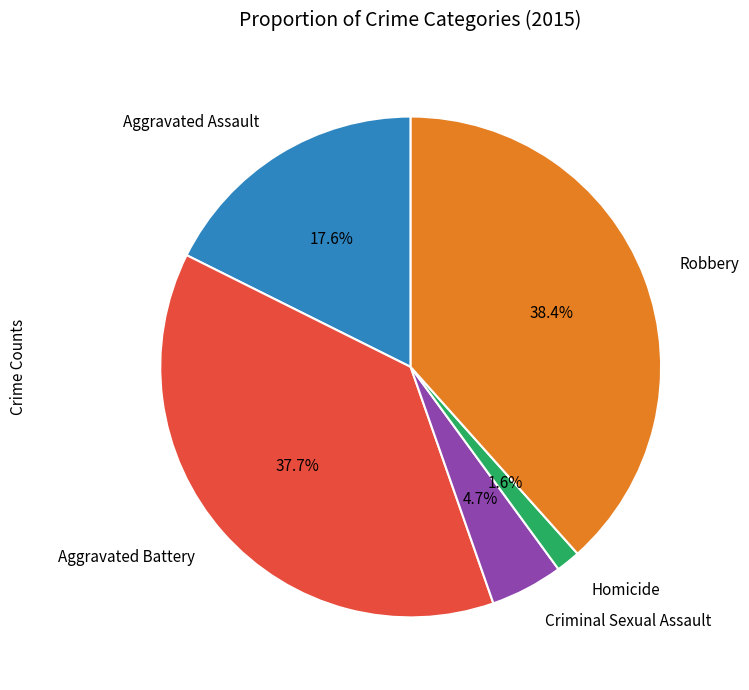

Between Homicide and Aggravated Assault, which is larger?

Aggravated Assault